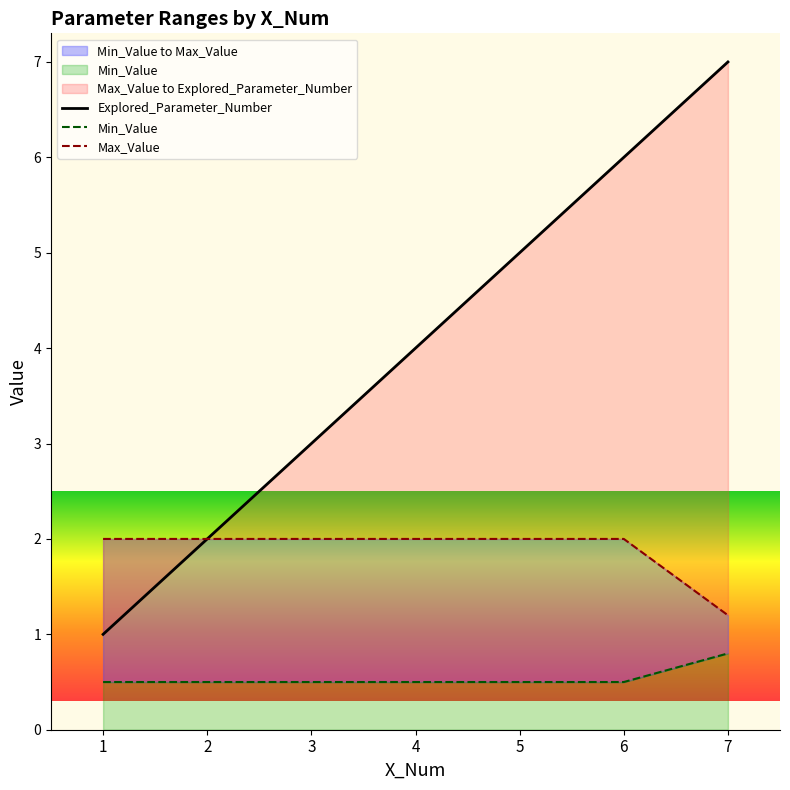

What is the highest value of the Max_Value series?

2.0